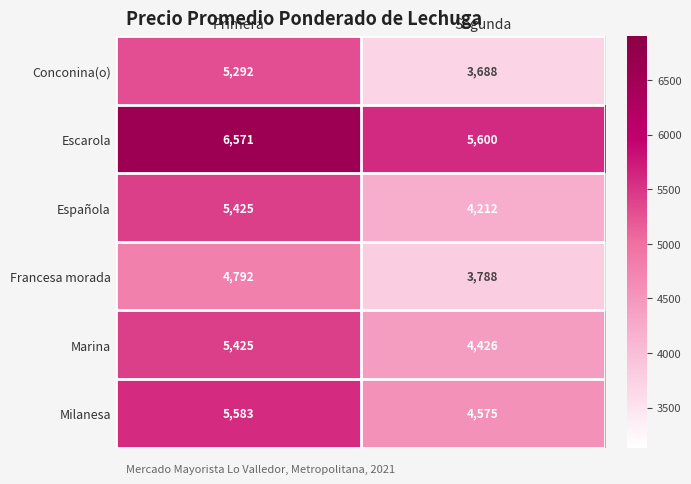

What is the average value of the Francesa morada series?

4290